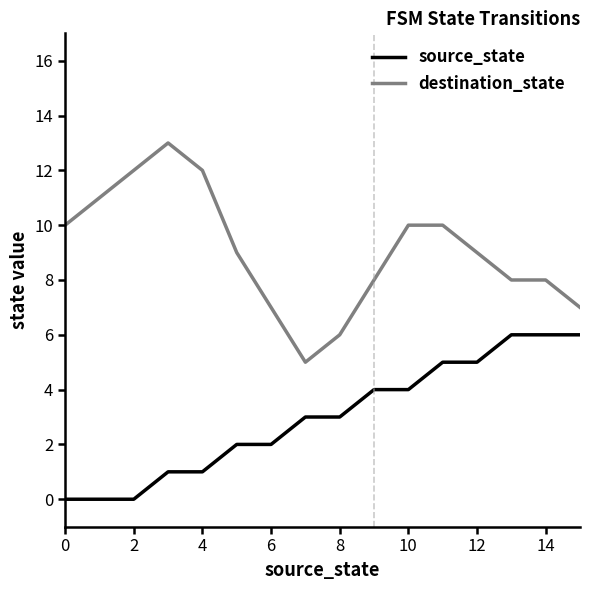

What is the sum of all source_state values?

48